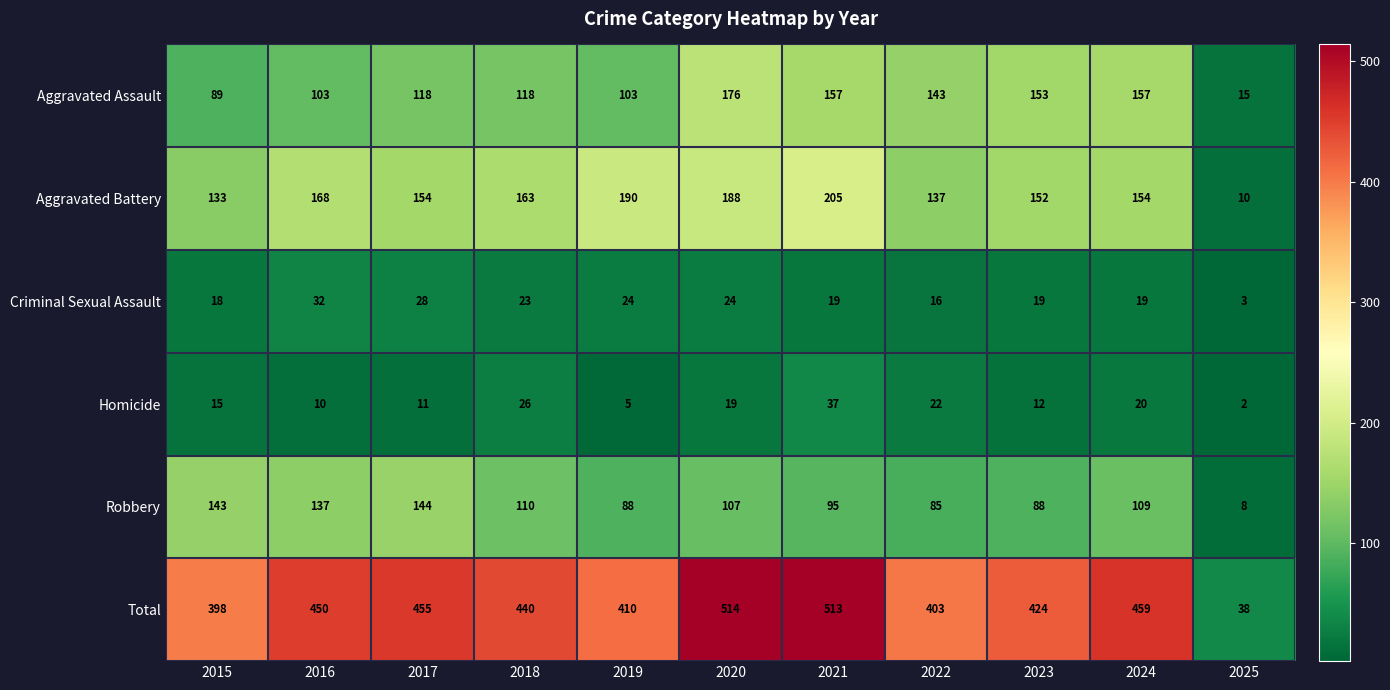

What is the difference between the maximum and minimum values in the Total series?

476